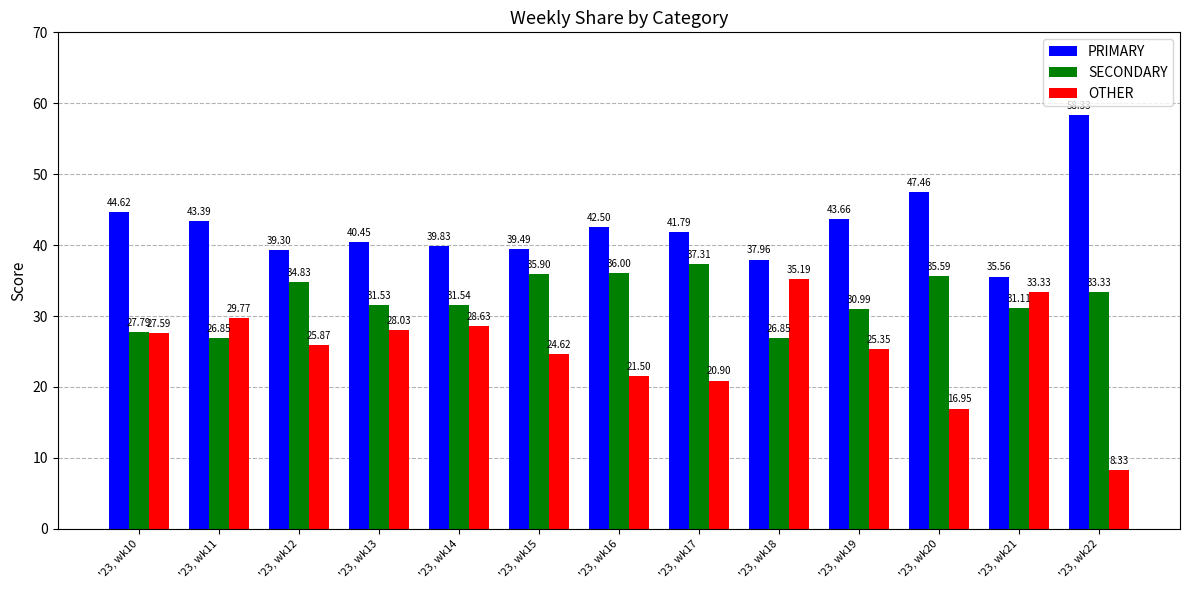

Is it true that PRIMARY equals 43.7 at '23, wk19?

True